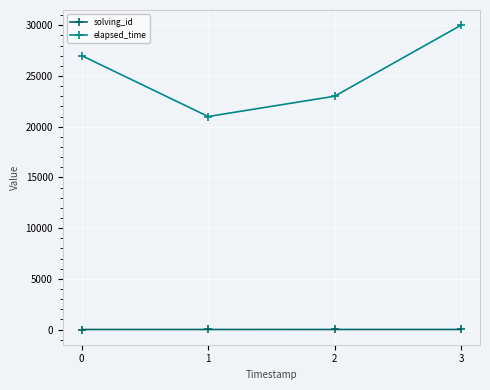

The elapsed_time series shows 21000 at 1. True or false?

True